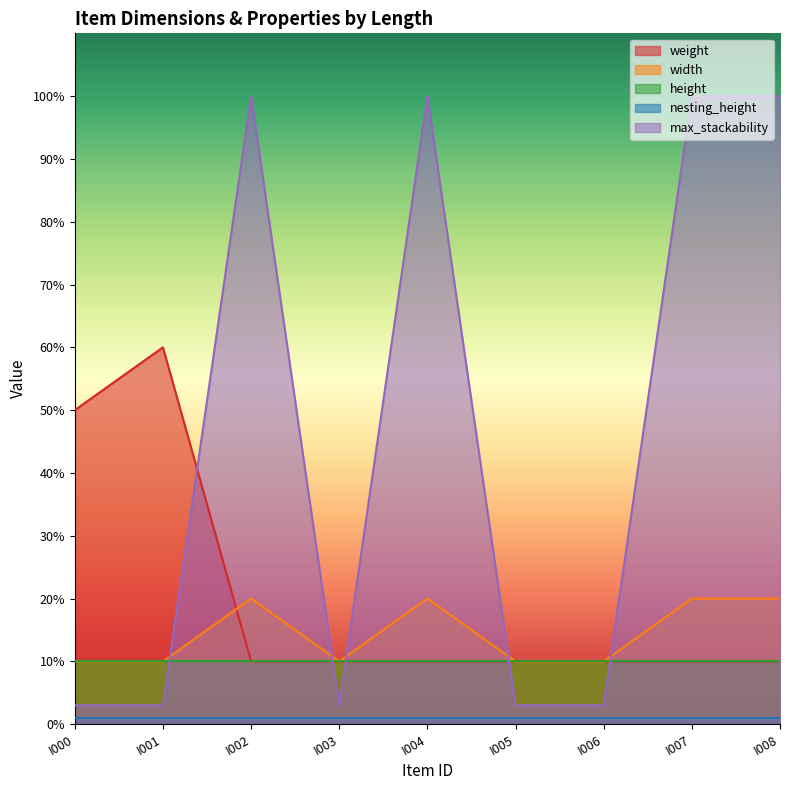

At which category does the chart reach its peak across all series?

I002